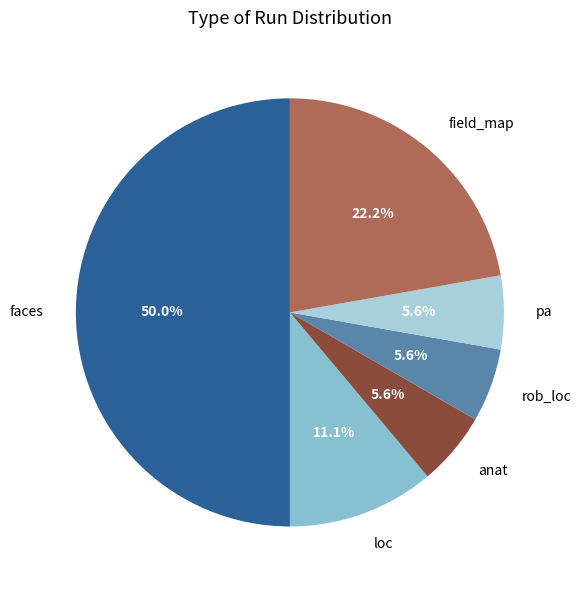

Is it true that anat is 14% of the pie?

False